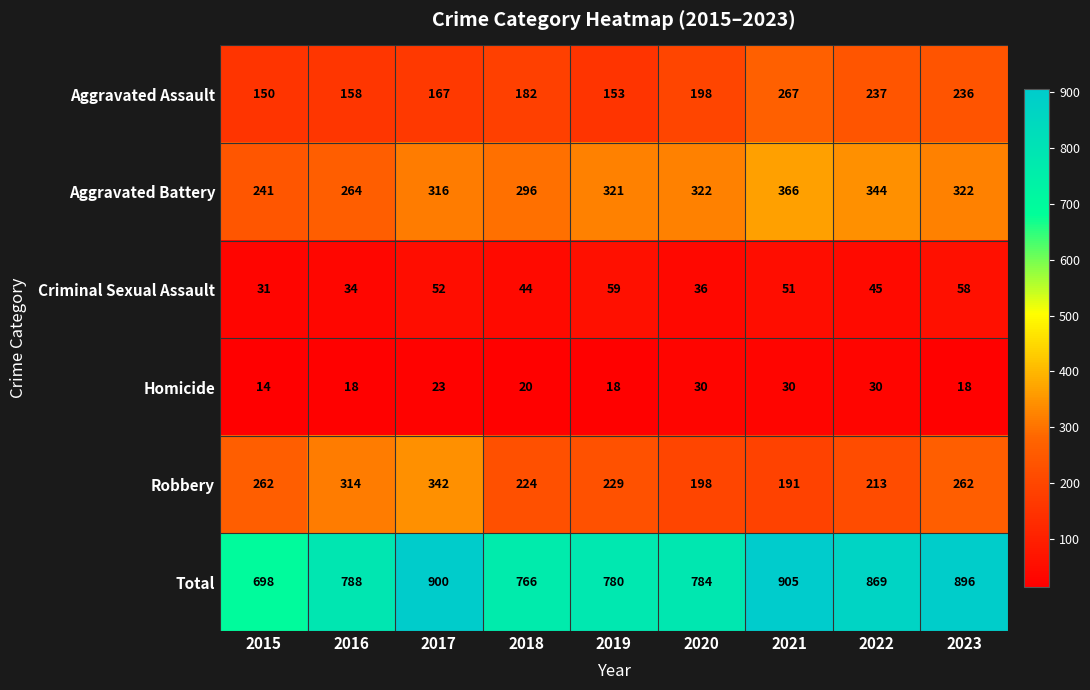

The Total series shows 929 at 2015. True or false?

False